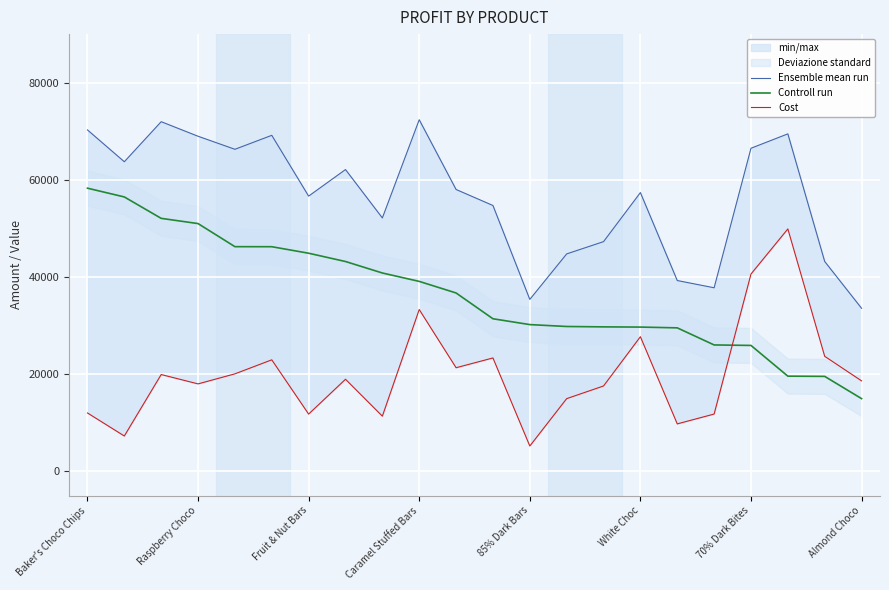

Reading left to right, transcribe all the data shown in this chart.

Ensemble mean run: 70273.0	63721.0	71967.0	68971.0	66283.0	69160.0	56644.0	62111.0	52150.0	72373.0	58009.0	54712.0	35378.0	44744.0	47271.0	57372.0	39263.0	37772.0	66500.0	69461.0	43183.0	33551.0
Controll run: 58277.8	56471.6	52063.3	50988.9	46235.0	46226.0	44884.1	43177.3	40814.6	39084.3	36700.8	31390.5	30189.3	29800.2	29721.3	29678.1	29518.4	26000.0	25899.0	19572.1	19525.6	14946.9
Cost: 11995.2	7249.4	19903.7	17982.1	20048.0	22934.0	11759.9	18933.7	11335.4	33288.7	21308.2	23321.5	5188.7	14943.8	17549.7	27693.9	9744.6	11772.0	40601.0	49888.9	23657.4	18604.1